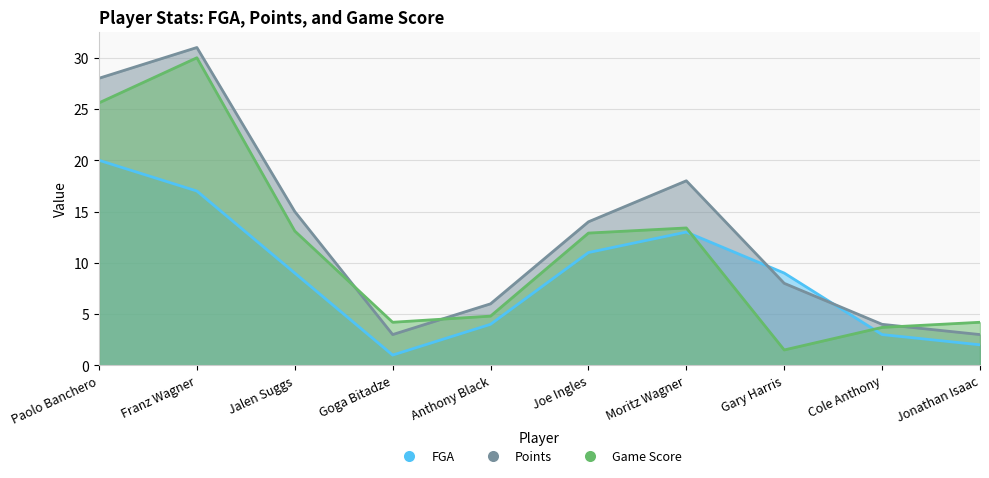

Reading left to right, what are all the values shown in this chart?

FGA: 20.0	17.0	9.0	1.0	4.0	11.0	13.0	9.0	3.0	2.0
Points: 28.0	31.0	15.0	3.0	6.0	14.0	18.0	8.0	4.0	3.0
Game Score: 25.6	30.0	13.1	4.2	4.8	12.9	13.4	1.5	3.7	4.2